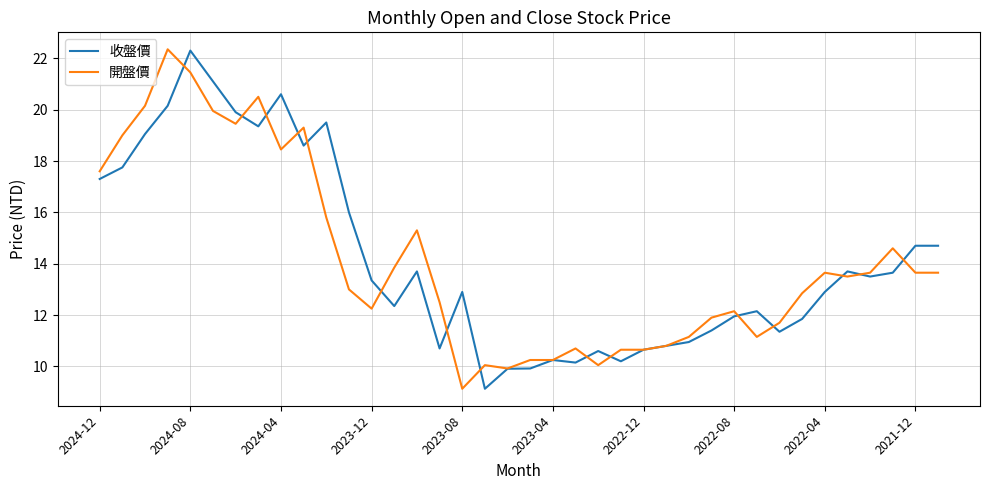

What are all the series names shown in the legend?

收盤價, 開盤價